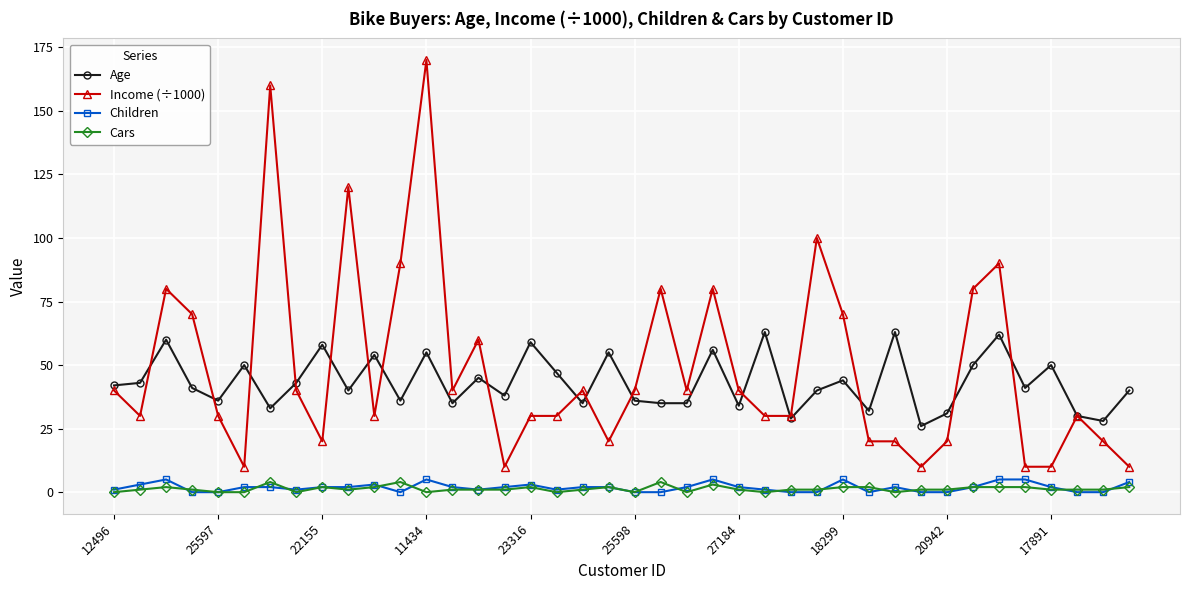

Which series has the widest spread of values?

Income (÷1000)